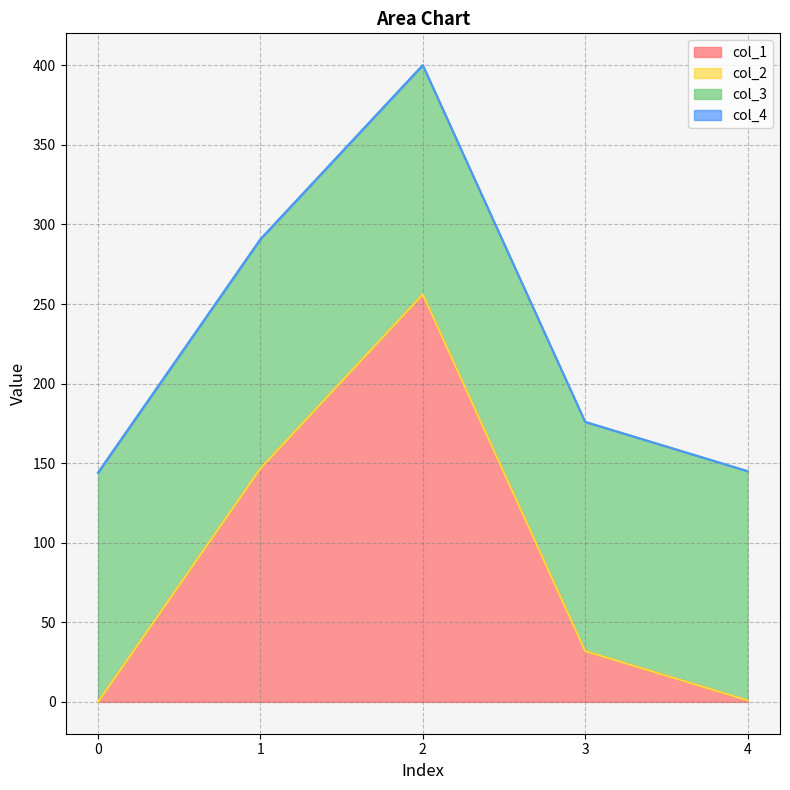

True or false: col_1 has more than 2 points higher than both neighbors.

False